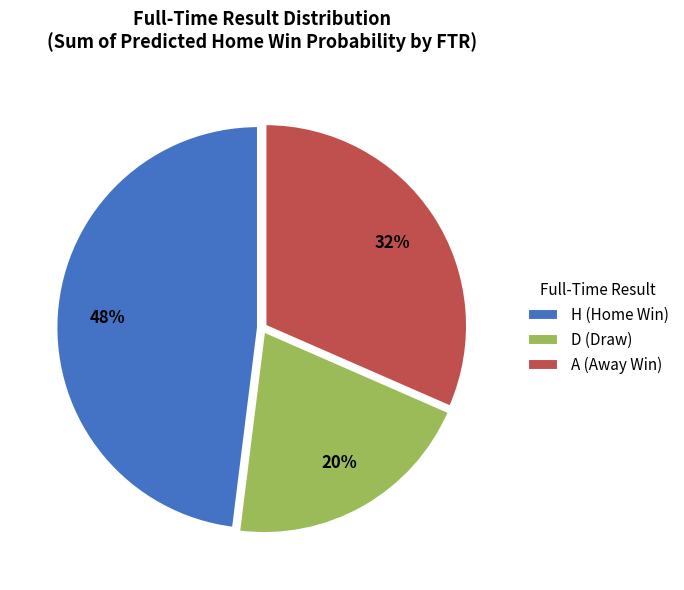

Do D (Draw) and H (Home Win) together represent more than half of the pie?

Yes